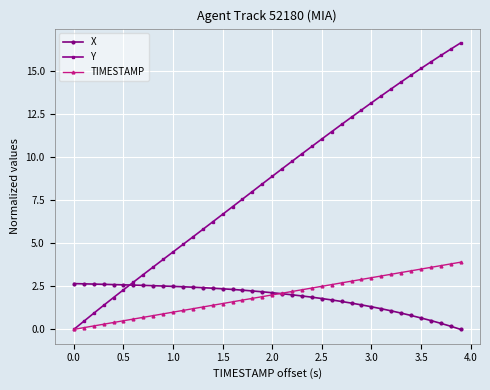

Which series has the largest total across all categories?

Y